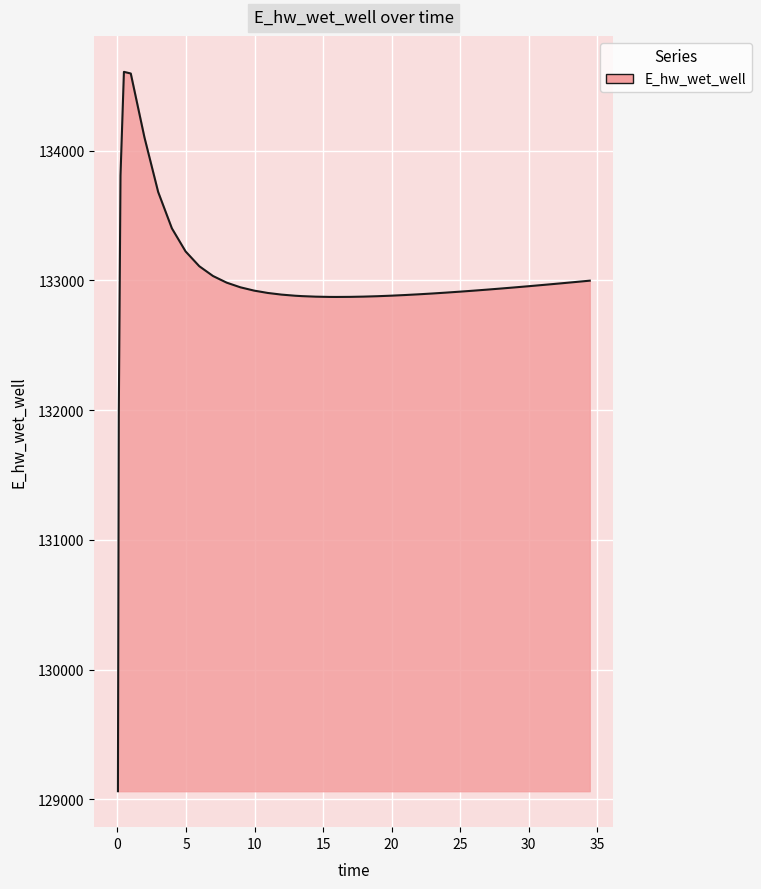

How many series are shown in this chart?

1